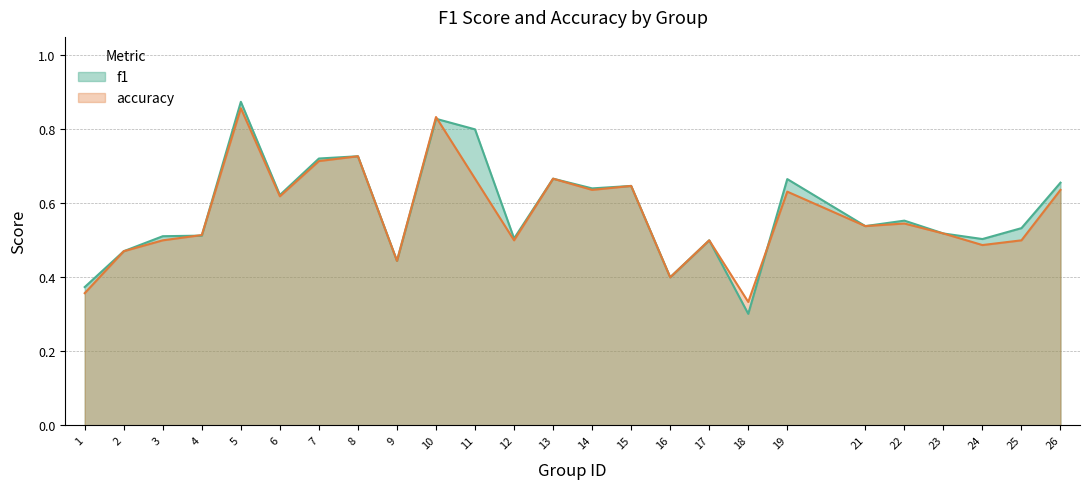

True or false: f1 has more than 0 interior local peaks.

True